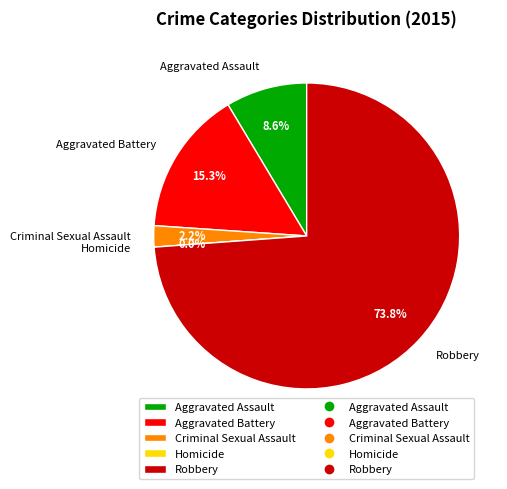

How much of the chart is everything except Criminal Sexual Assault?

97.8%